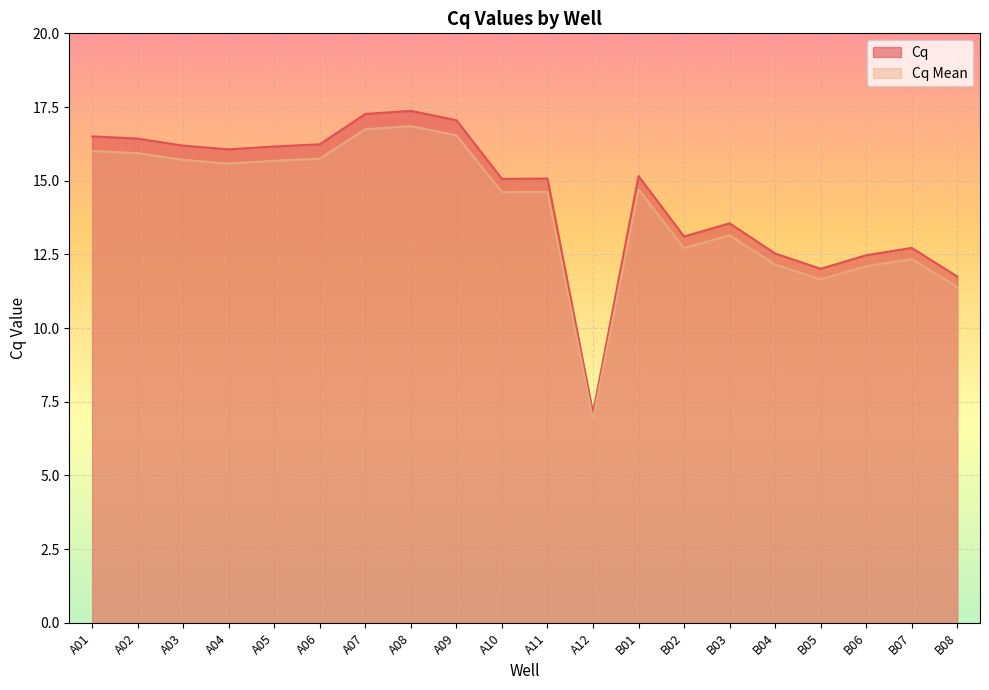

Does the chart display data point markers on the line(s)?

No